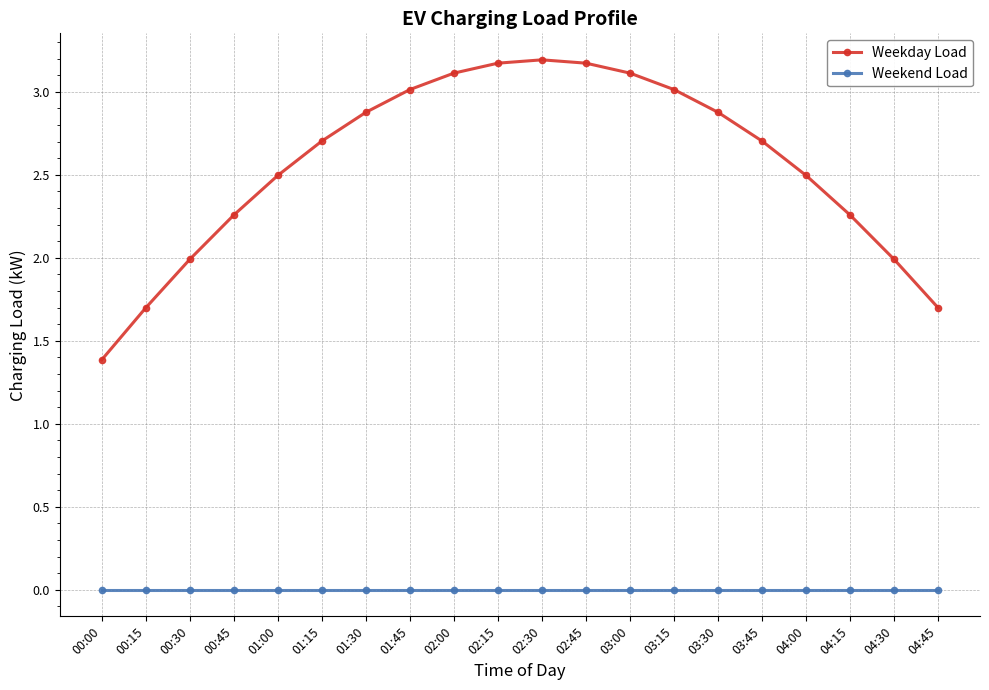

True or false: Weekend Load and Weekday Load intersect in this chart.

False